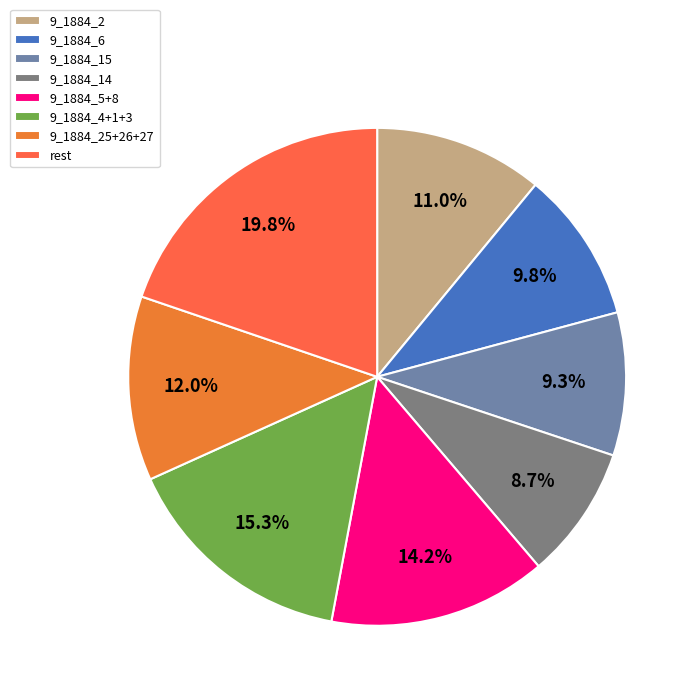

Rank the categories by value from lowest to highest.

9_1884_14, 9_1884_15, 9_1884_6, 9_1884_2, 9_1884_25+26+27, 9_1884_5+8, 9_1884_4+1+3, rest